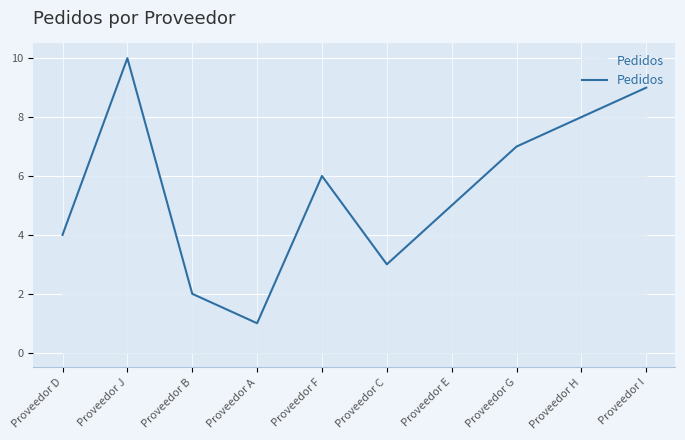

What is the sum of the values at Proveedor C and Proveedor B?

5